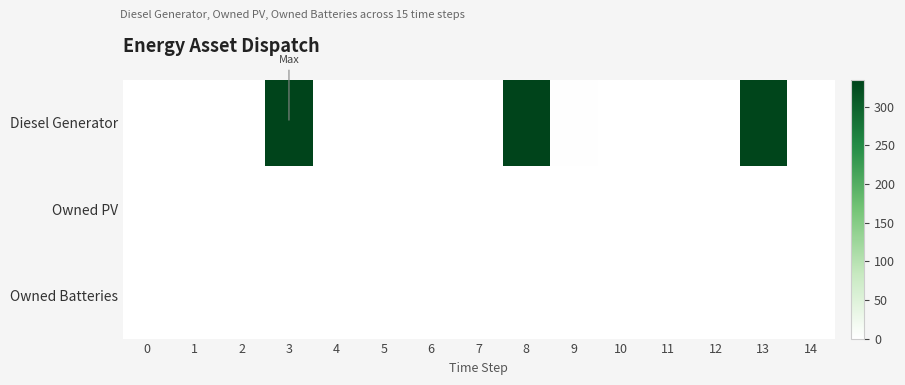

Reading right to left, what are all the values shown in this chart?

Diesel Generator: 14=0	13=333	12=0	11=0	10=0	9=2	8=334	7=0	6=0	5=0	4=1	3=335	2=0	1=0	0=0
Owned PV: 14=0	13=0	12=0	11=0	10=0	9=0	8=0	7=0	6=0	5=0	4=0	3=0	2=0	1=0	0=0
Owned Batteries: 14=0	13=0	12=0	11=0	10=0	9=0	8=0	7=0	6=0	5=0	4=0	3=0	2=0	1=0	0=0